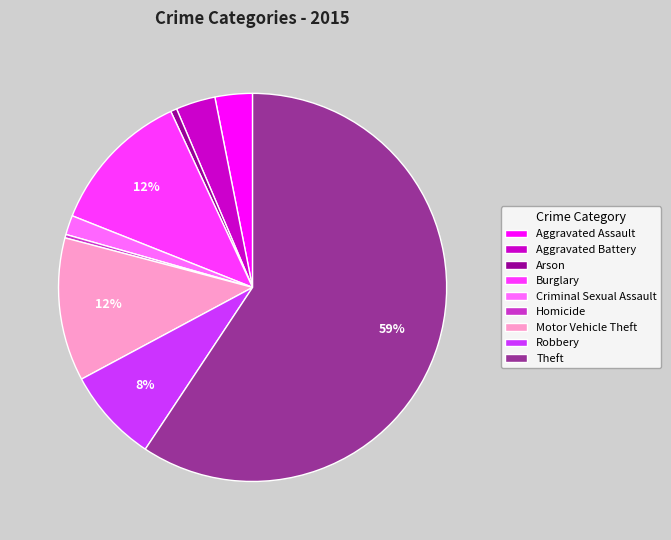

Combined, do Robbery and Burglary account for over 50%?

No